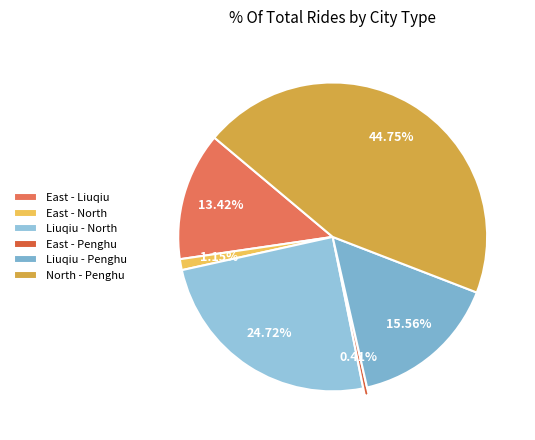

To the nearest percent, what is the difference between the largest and smallest slice percentages?

44%